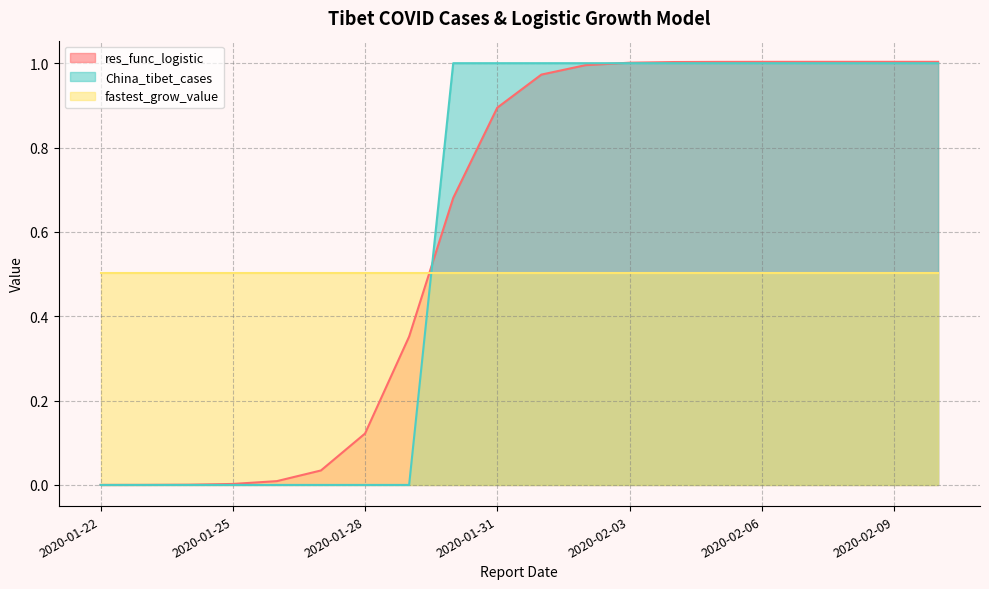

At 2020-01-31, list the series in order from smallest to largest.

fastest_grow_value, res_func_logistic, China_tibet_cases